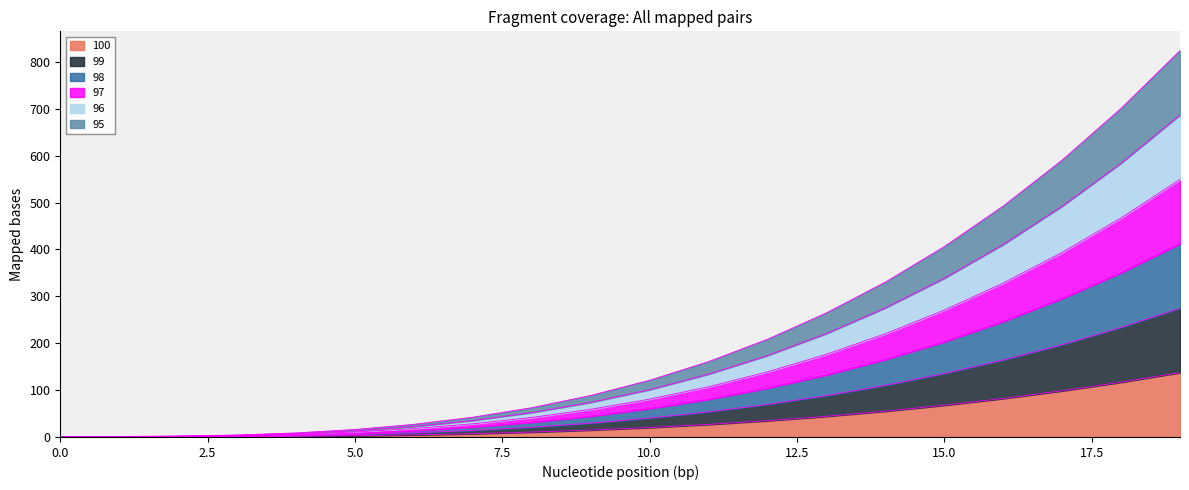

Is the value of 99 at 19 greater than the value of 97 at 19?

No